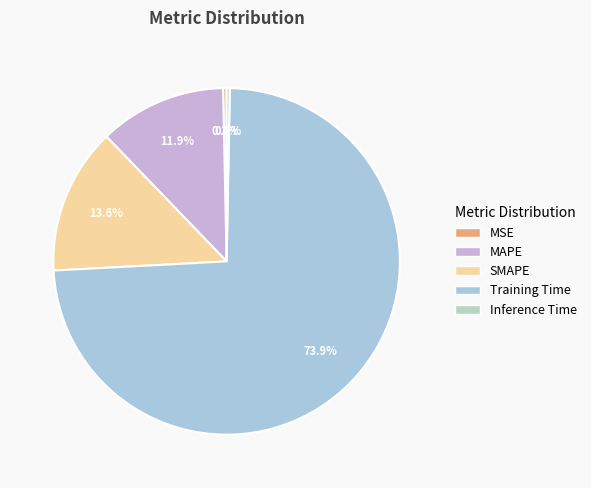

Count the number of slices in the pie.

5